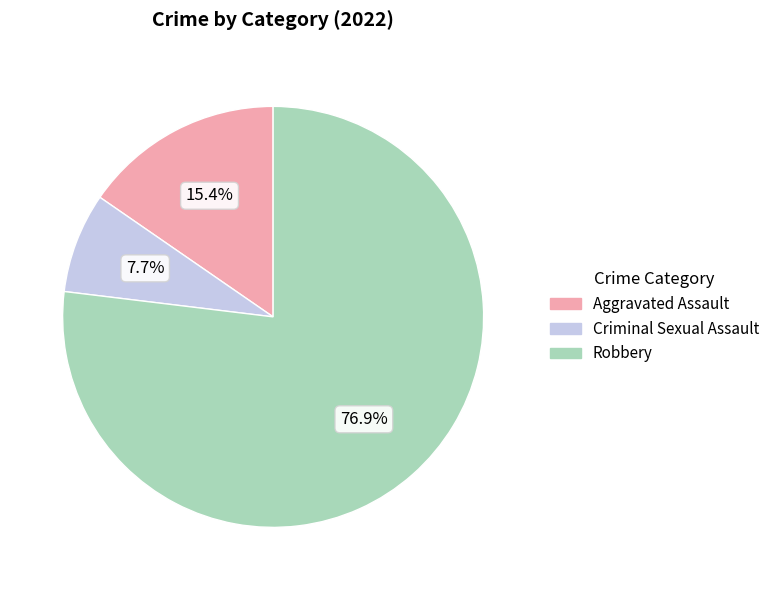

How many segments does this pie chart have?

3